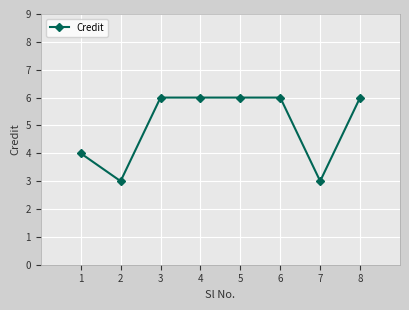

What is the smallest value displayed?

3